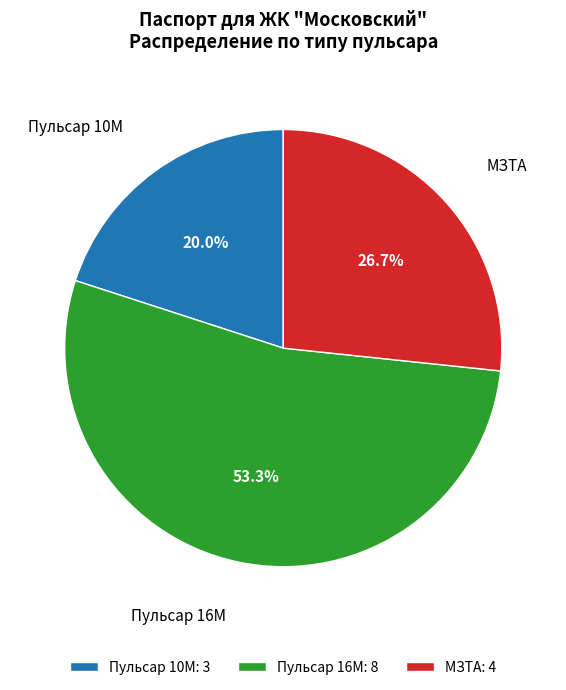

To the nearest percent, what is the combined percentage of МЗТА and Пульсар 16M?

80%